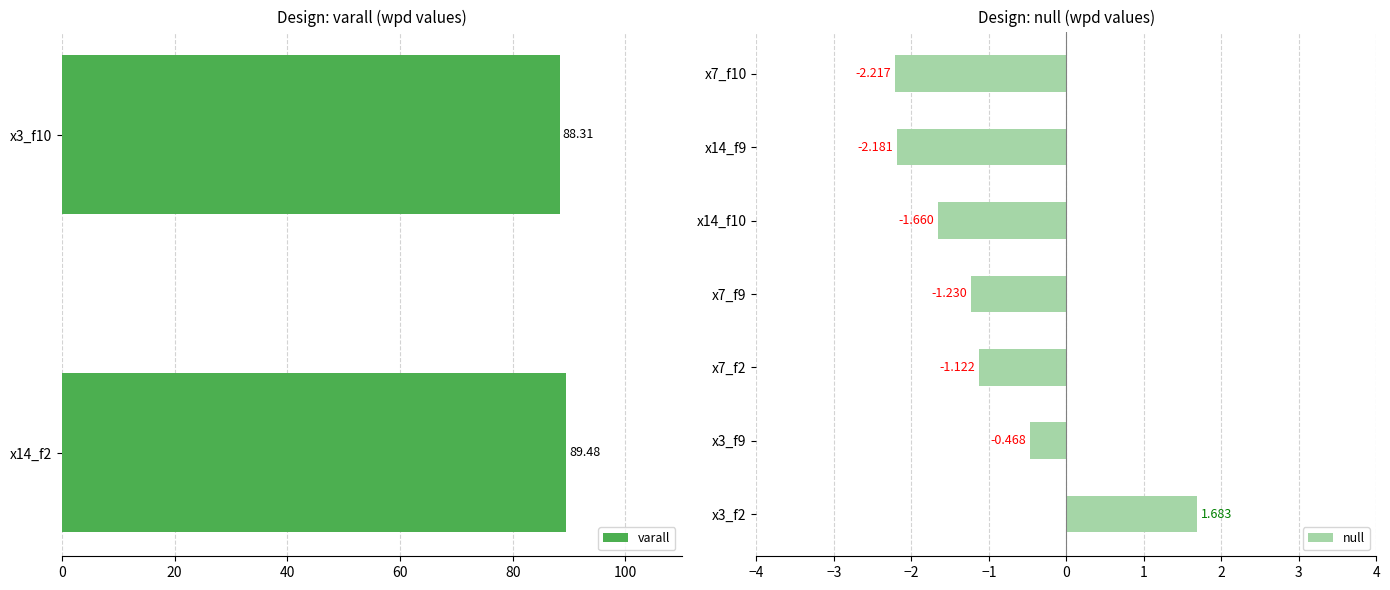

What is the sum of the varall values at x14_f2 and x3_f10?

177.8